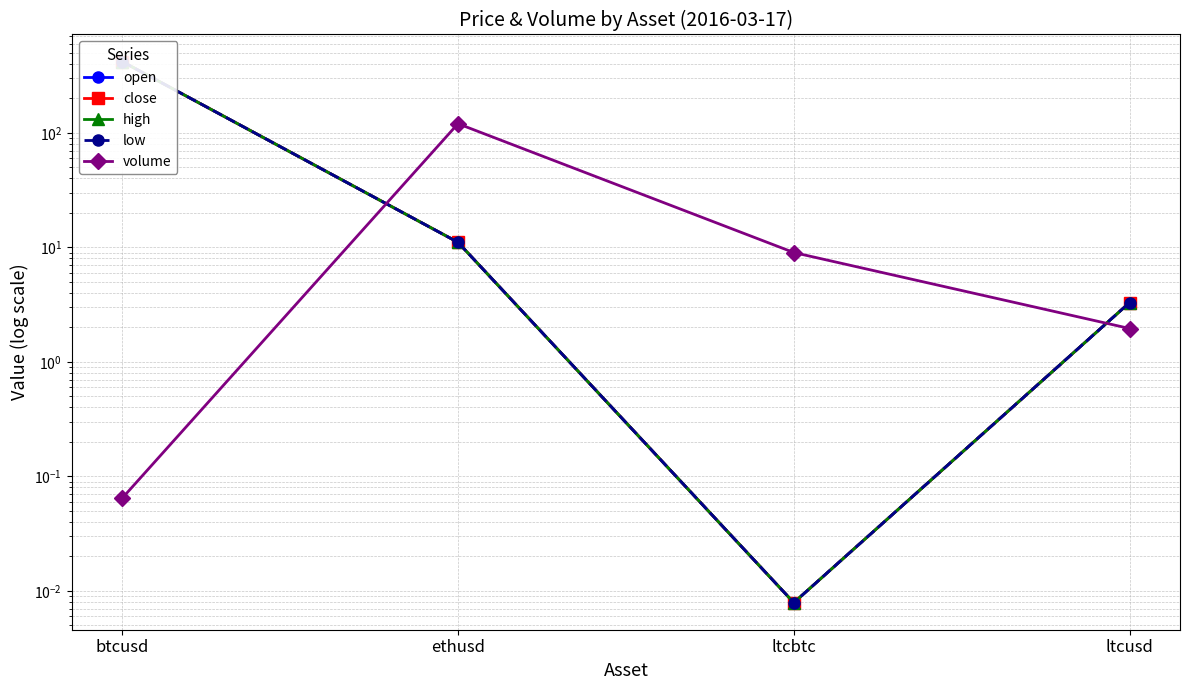

How many interior local valleys does the low series have?

1